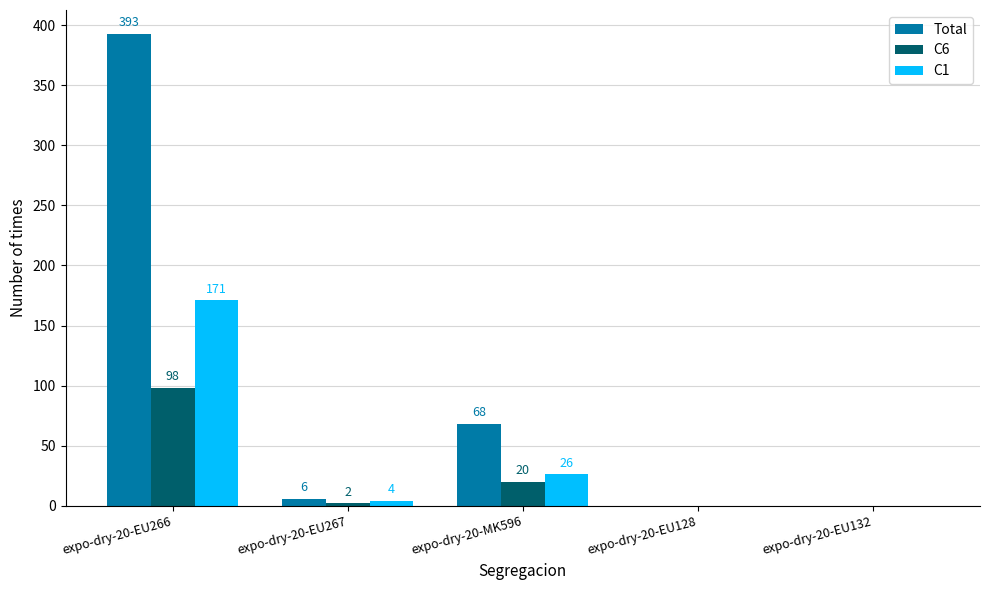

What is the sum of all C1 values?

201